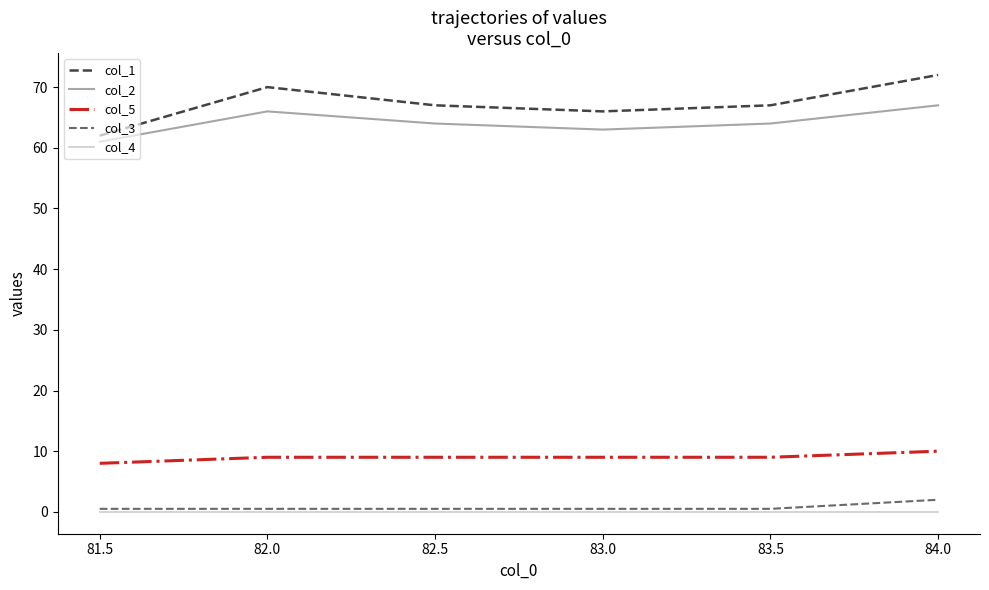

What is the minimum value for col_1?

62.0